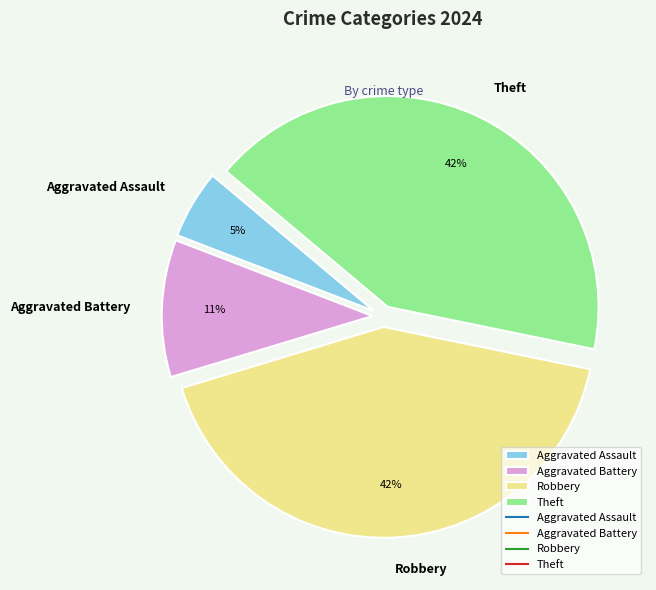

To the nearest percent, what is the combined percentage of Aggravated Battery and Theft?

53%